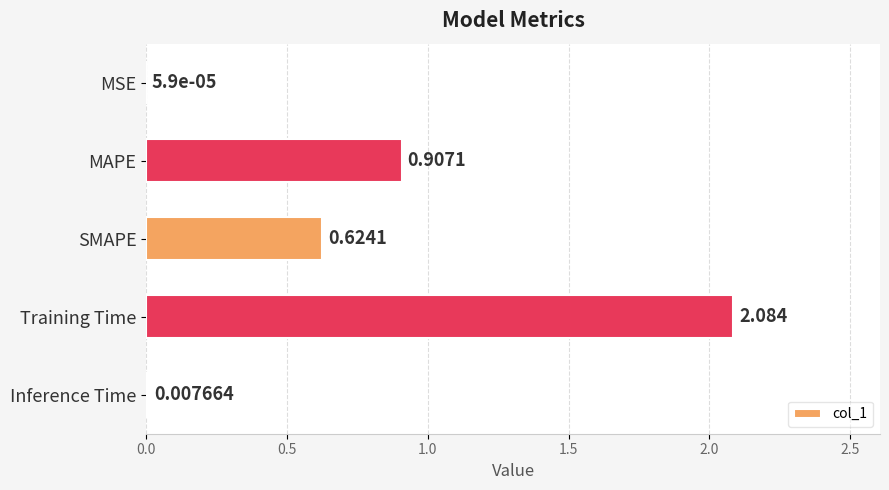

Are the bars horizontal?

Yes